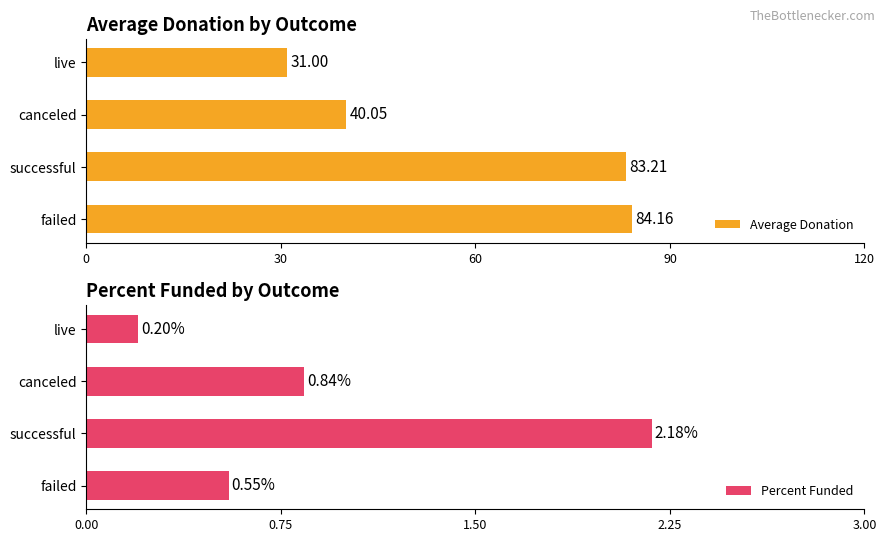

What is the average value of the Average Donation series?

59.6